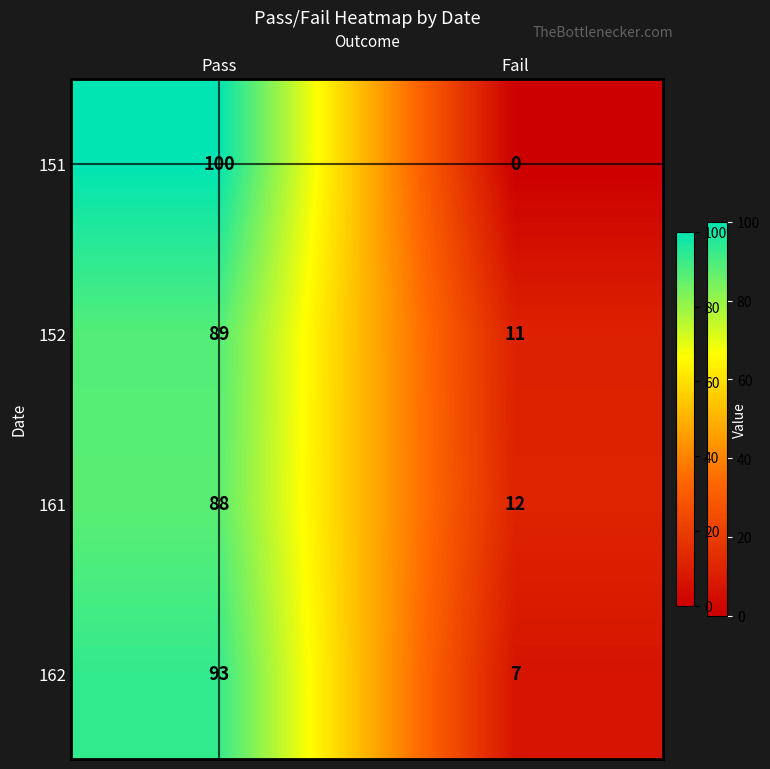

Which series changed the most between Pass and Fail?

151